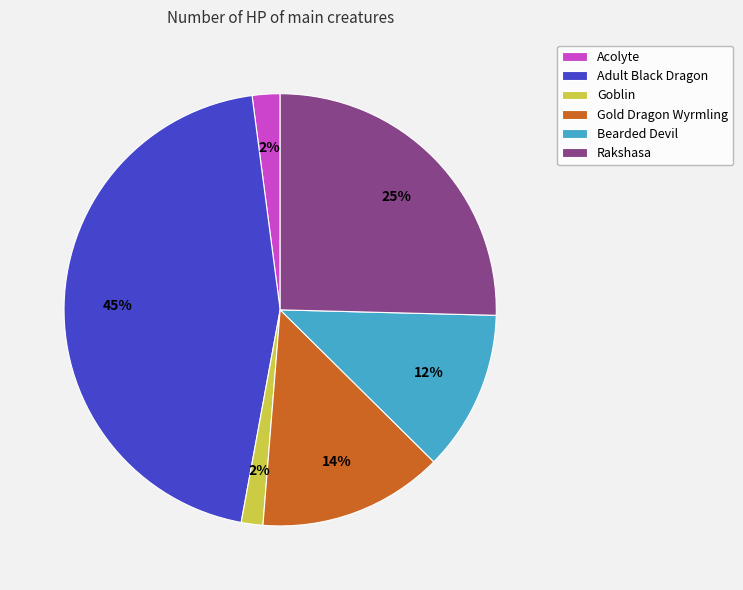

What is the largest slice in the pie chart?

Adult Black Dragon